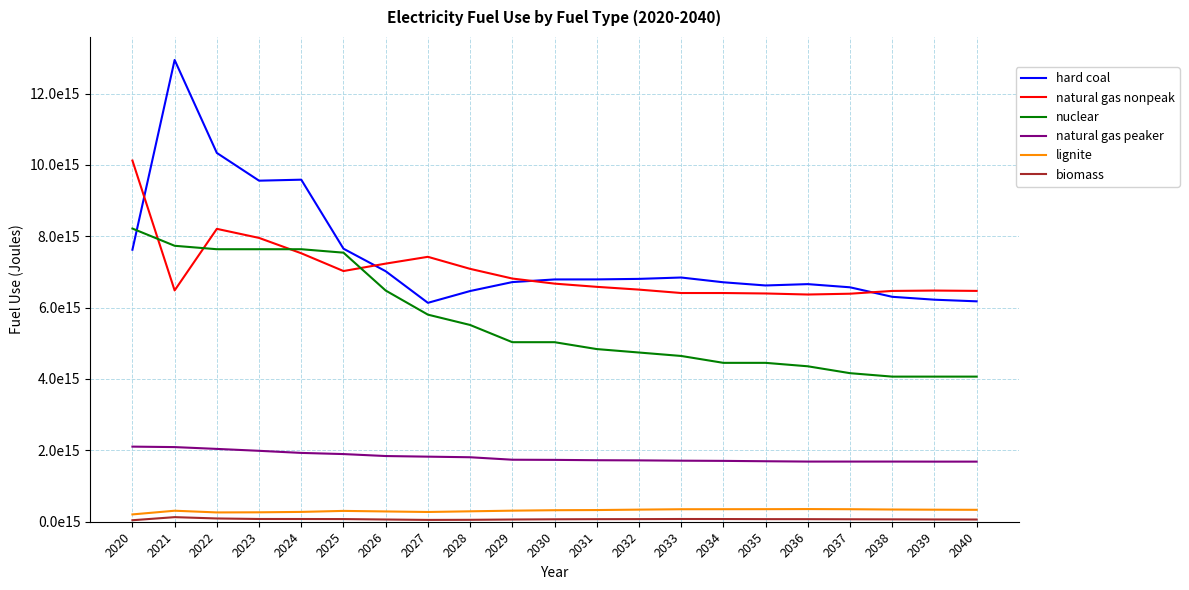

What is the average value of the natural gas nonpeak series?

7001133809523810